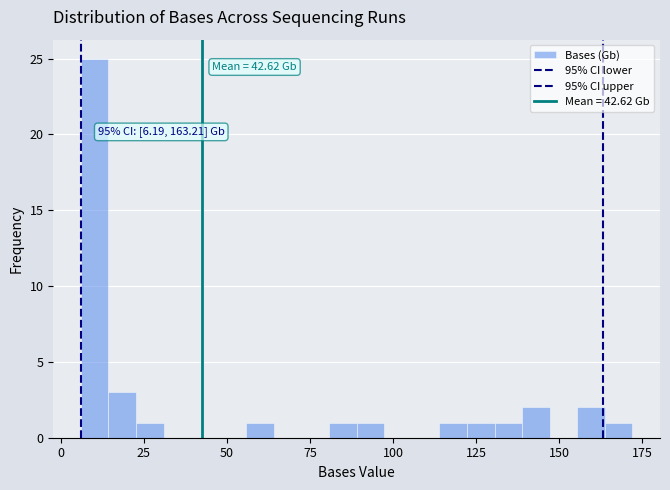

Read against the x-axis, roughly where is the centre of the tallest bar?

10